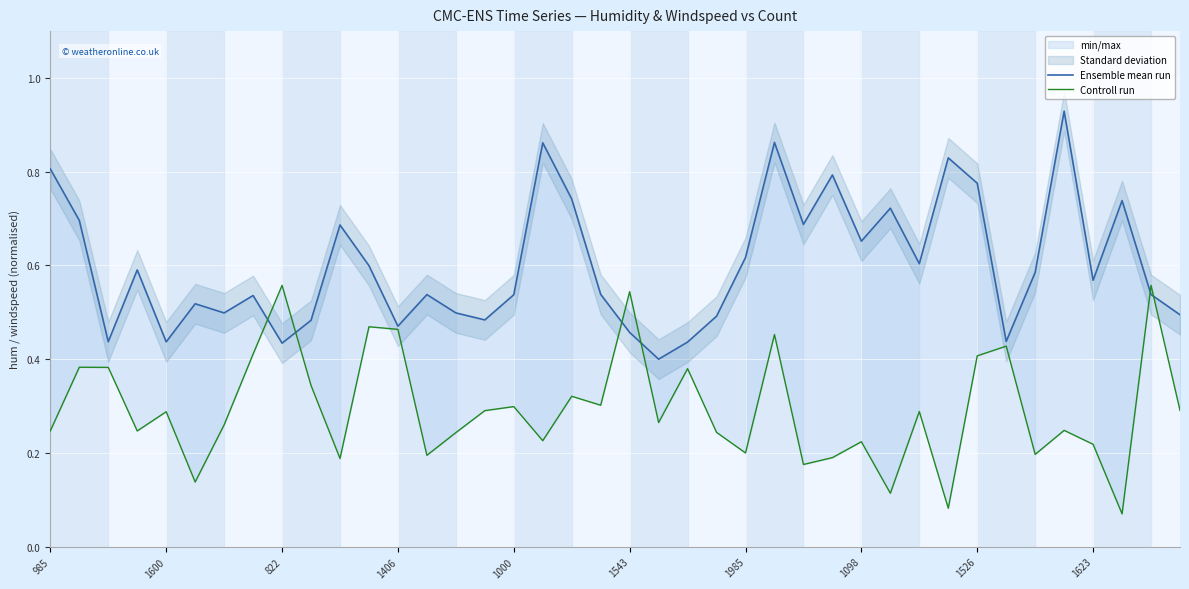

At how many categories does at least one series exceed 0?

40